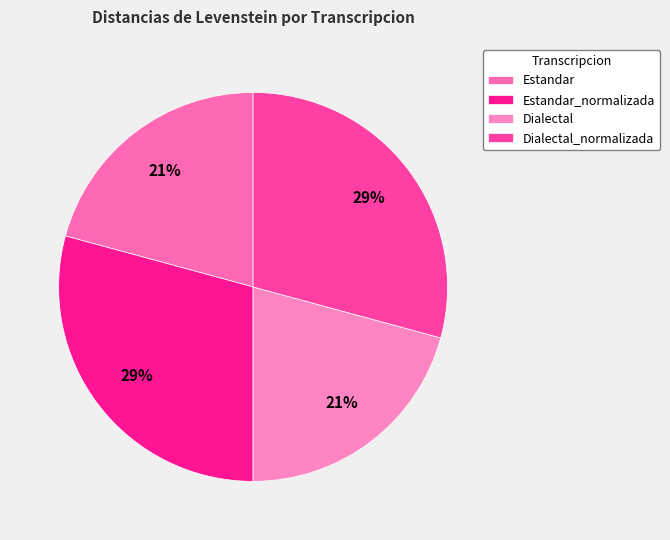

Is Estandar the majority of the pie?

No